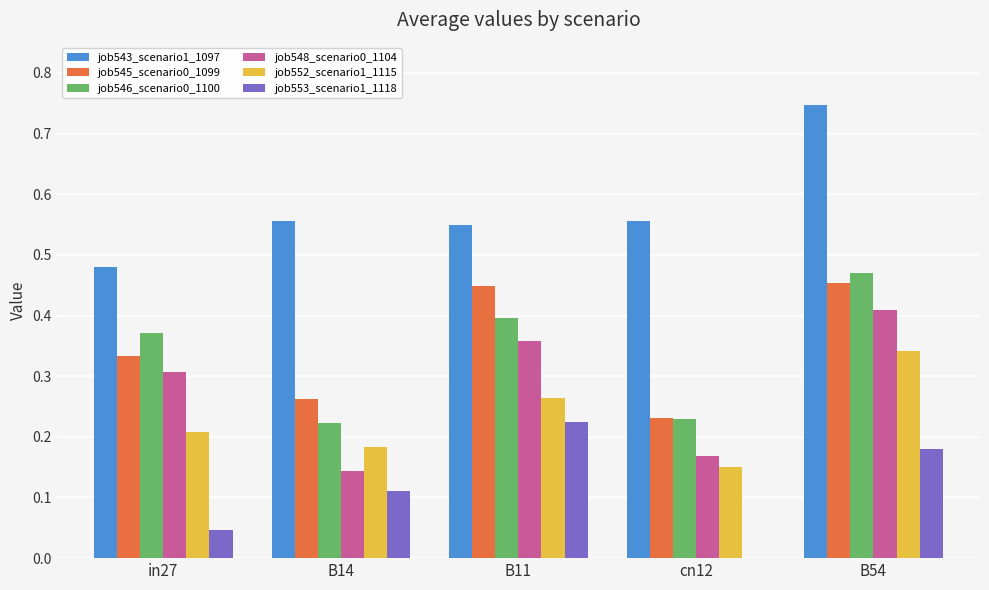

Is the value of job548_scenario0_1104 at in27 greater than the value of job545_scenario0_1099 at B14?

Yes